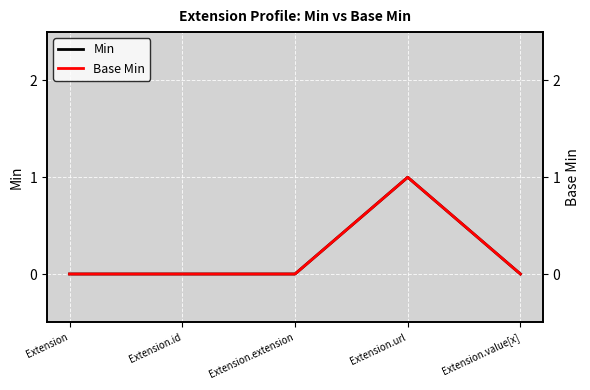

True or false: Base Min has a value of 1 at Extension.value[x].

False